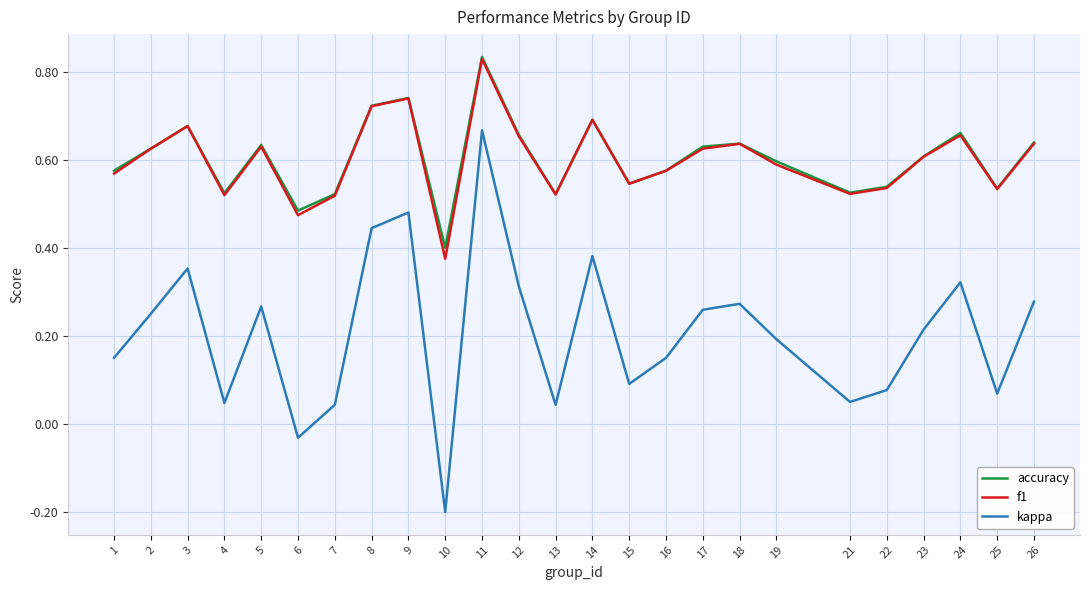

Between 2 and 7, which series saw the biggest shift?

kappa